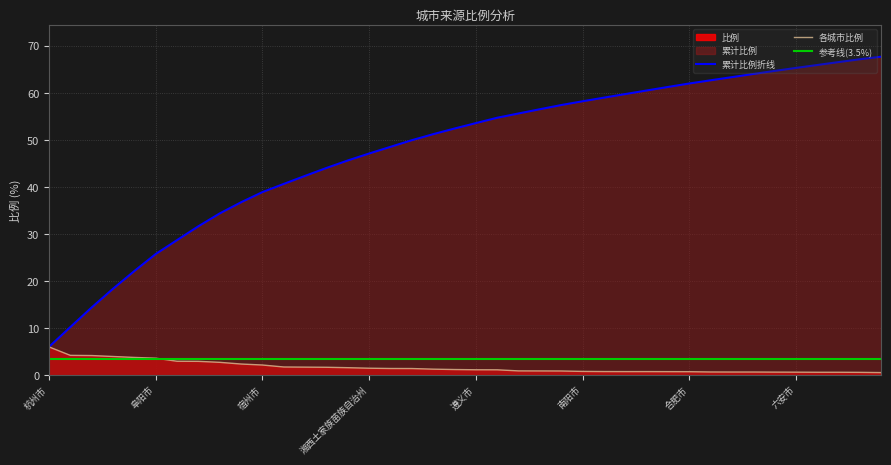

Reading left to right, extract all data points from this chart.

累计比例折线: 6.0	10.2	14.4	18.4	22.1	25.7	28.7	31.6	34.4	36.7	38.9	40.6	42.4	44.0	45.6	47.1	48.5	49.9	51.2	52.4	53.6	54.7	55.6	56.5	57.4	58.2	59.0	59.7	60.5	61.2	62.0	62.7	63.3	64.0	64.7	65.3	65.9	66.5	67.1	67.7
各城市比例: 6.0	4.2	4.2	4.0	3.8	3.6	3.0	2.9	2.7	2.4	2.2	1.7	1.7	1.7	1.6	1.5	1.4	1.4	1.3	1.2	1.1	1.1	0.9	0.9	0.9	0.8	0.8	0.8	0.8	0.8	0.7	0.7	0.7	0.7	0.7	0.6	0.6	0.6	0.6	0.6
参考线(3.5%): 3.5	3.5	3.5	3.5	3.5	3.5	3.5	3.5	3.5	3.5	3.5	3.5	3.5	3.5	3.5	3.5	3.5	3.5	3.5	3.5	3.5	3.5	3.5	3.5	3.5	3.5	3.5	3.5	3.5	3.5	3.5	3.5	3.5	3.5	3.5	3.5	3.5	3.5	3.5	3.5